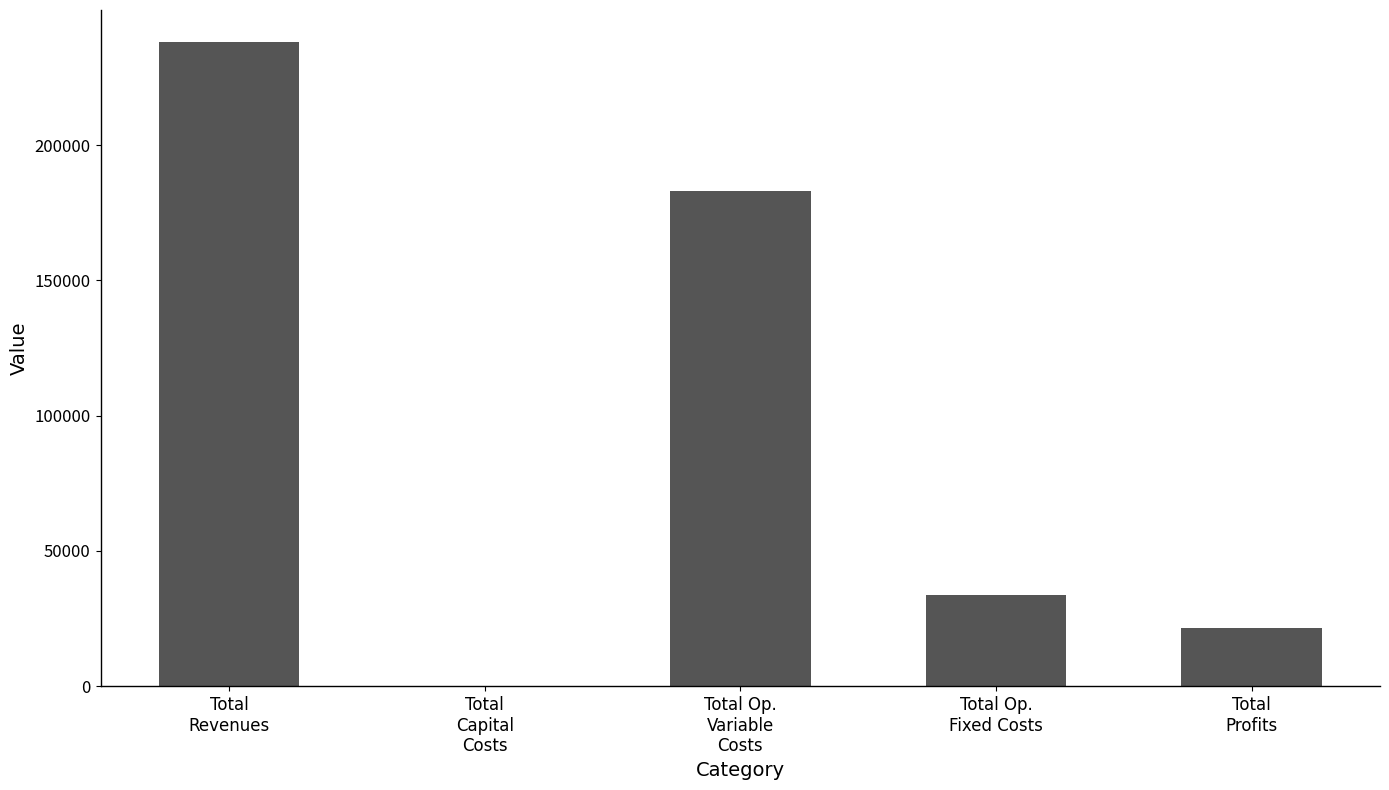

True or false: the data shows 183011.3 at Total Op.
Variable
Costs.

True